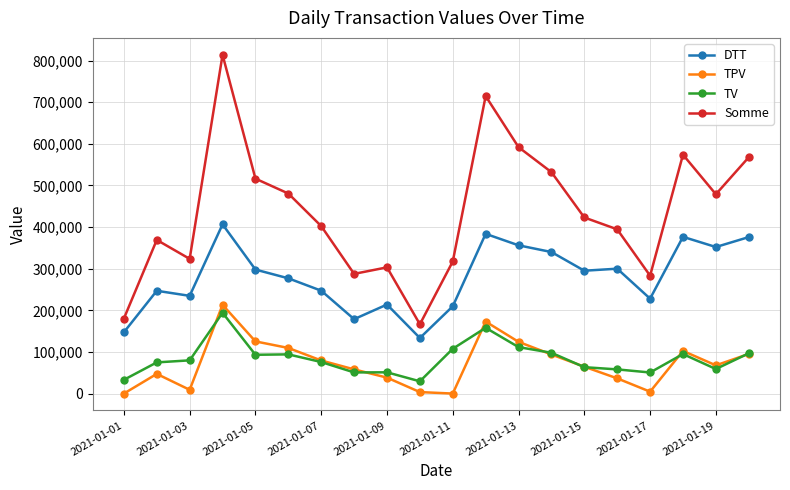

Count the number of categories in the chart.

20